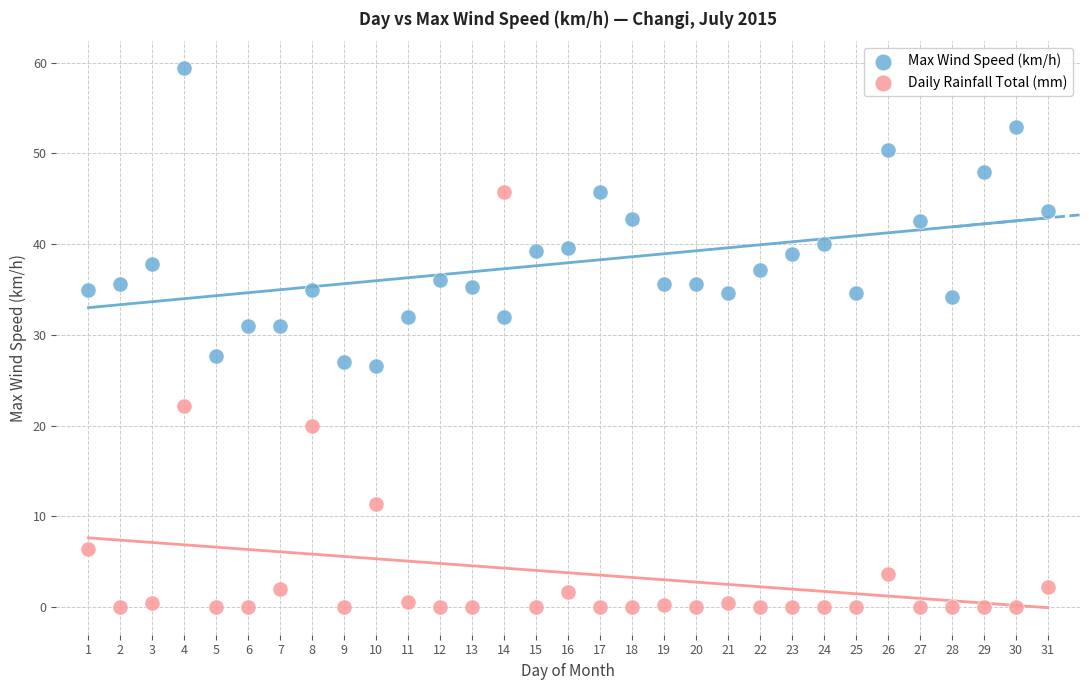

What is the X range (max minus min) for the scatter plot?

30.0